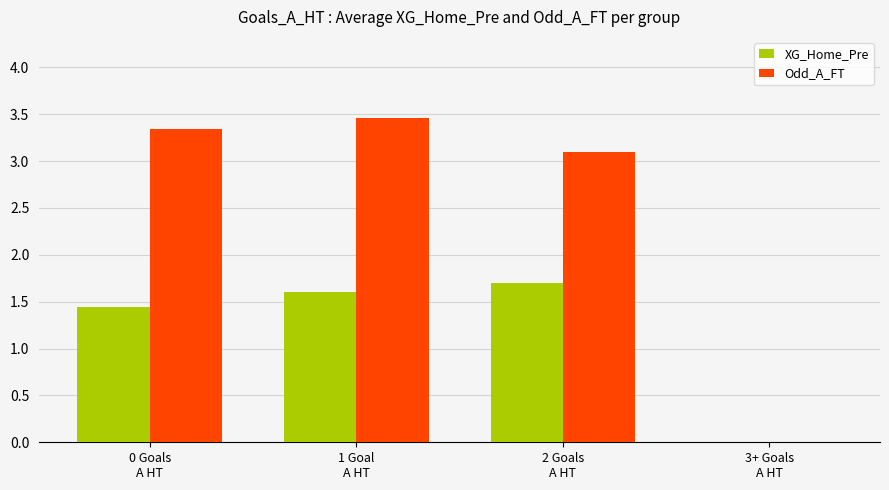

What are all the series names shown in the legend?

XG_Home_Pre, Odd_A_FT